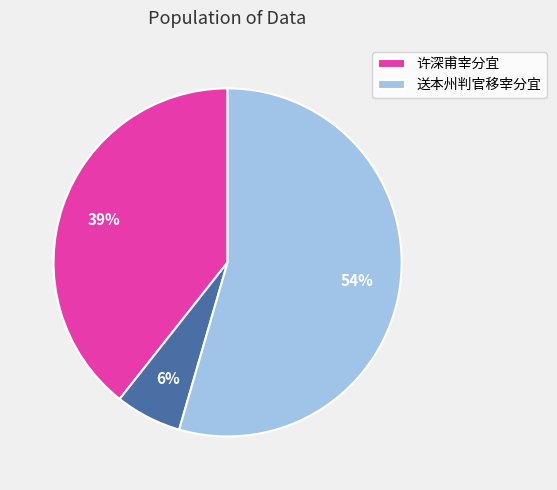

To the nearest percent, what is the average slice percentage?

33%